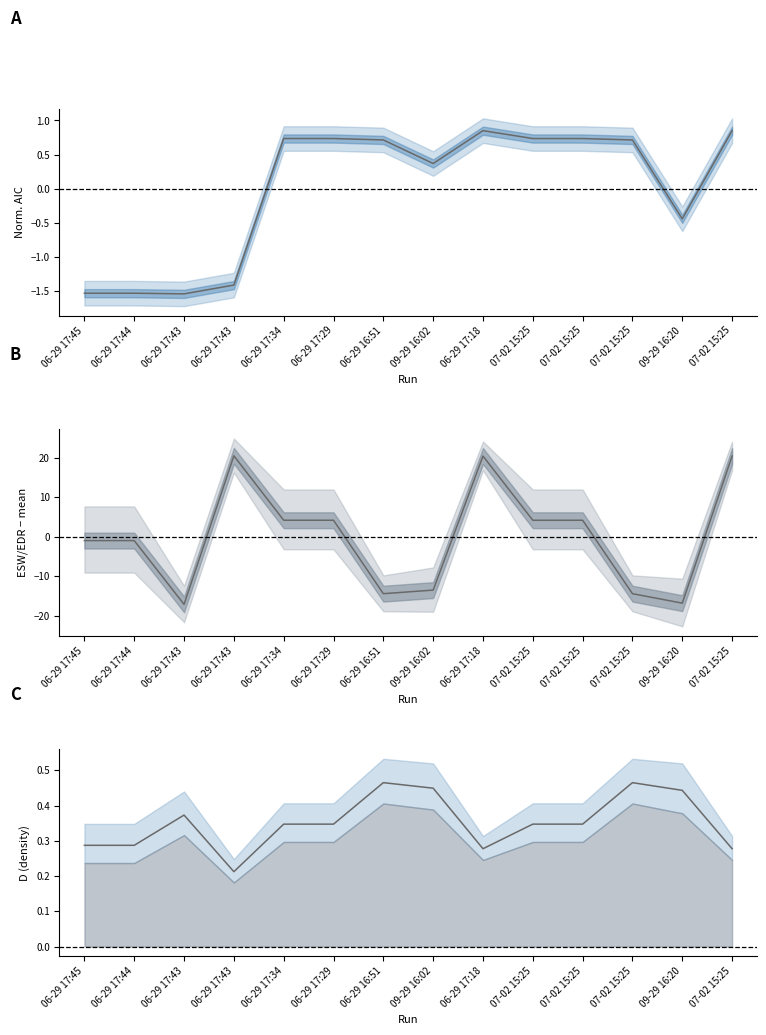

Is the value of AIC (norm) at 07-02 15:25 greater than the value of D at 06-29 17:43?

Yes